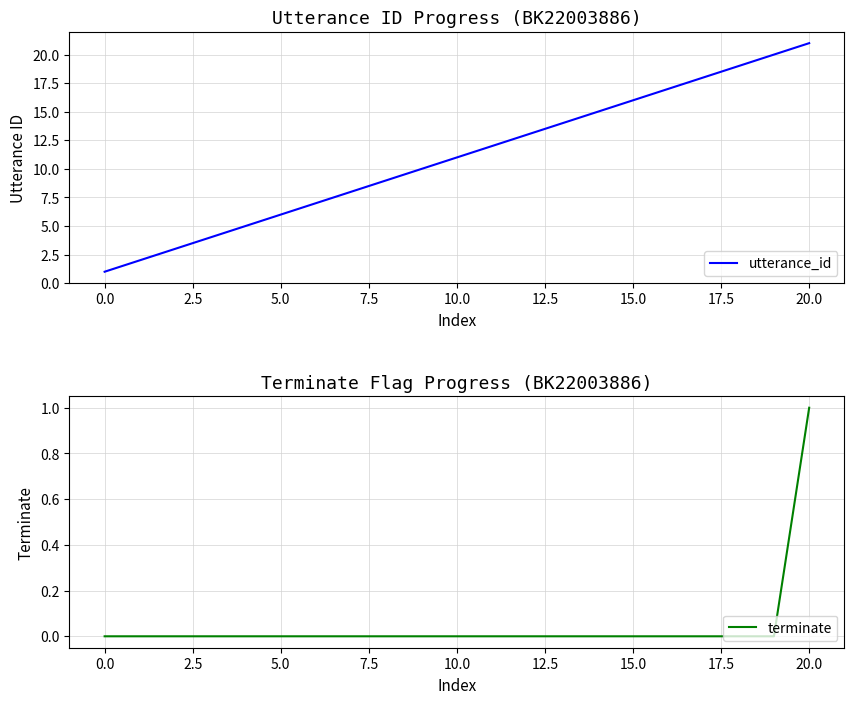

True or false: utterance_id and terminate intersect in this chart.

False